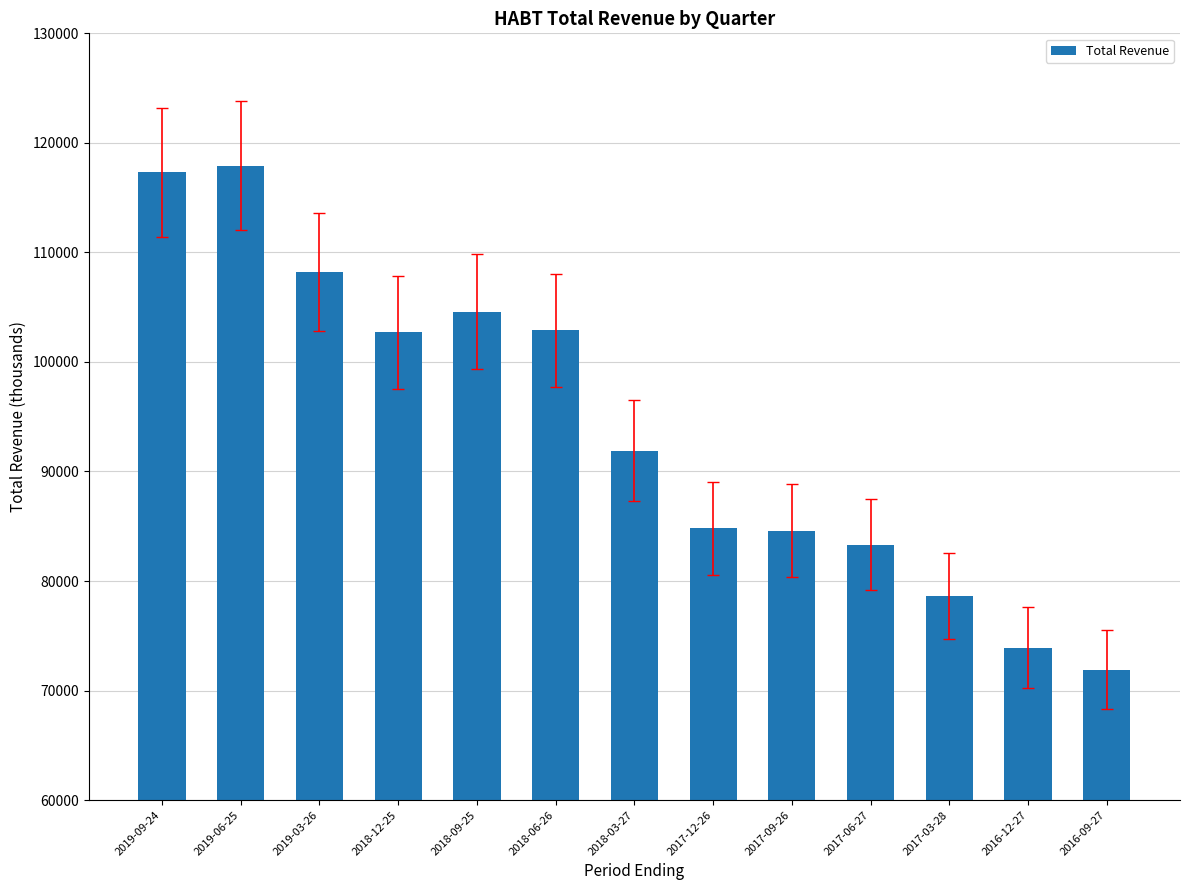

Approximately how many times larger is the value at 2019-03-26 compared to 2017-03-28?

1.4